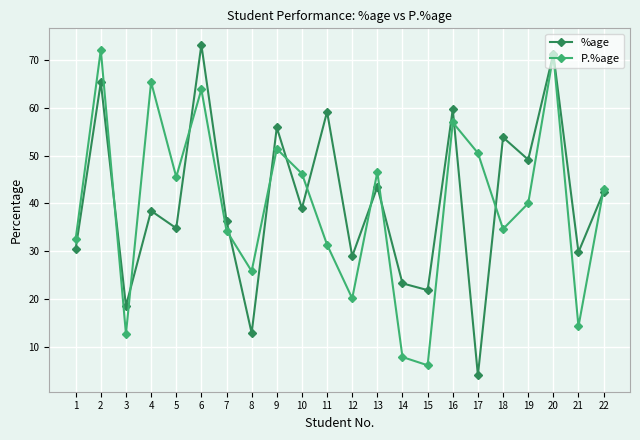

What is the difference between the P.%age values at 17 and 1?

17.9